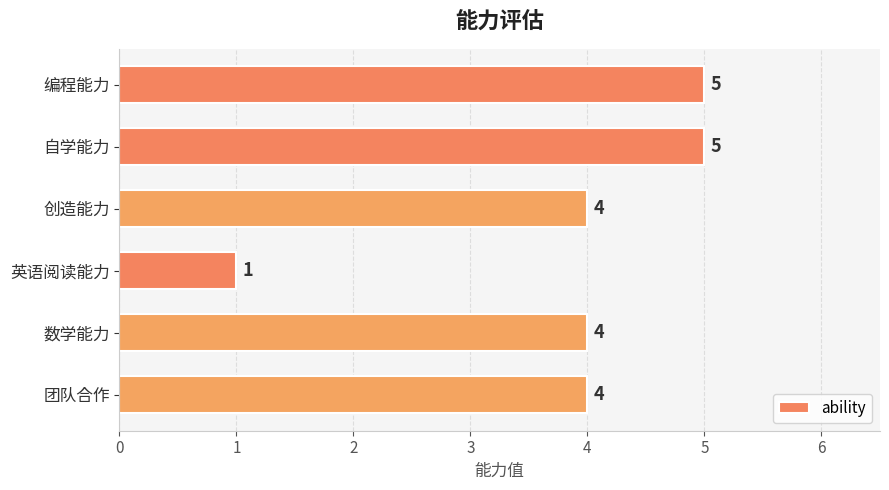

Reading top to bottom, list all the values displayed in this chart.

5	5	4	1	4	4